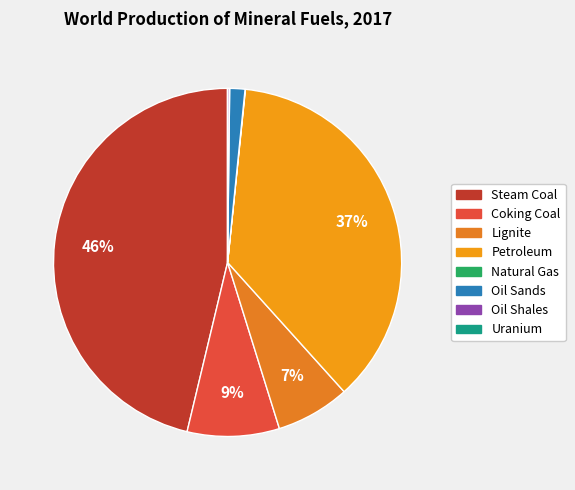

Which has a higher value, Natural Gas or Petroleum?

Petroleum